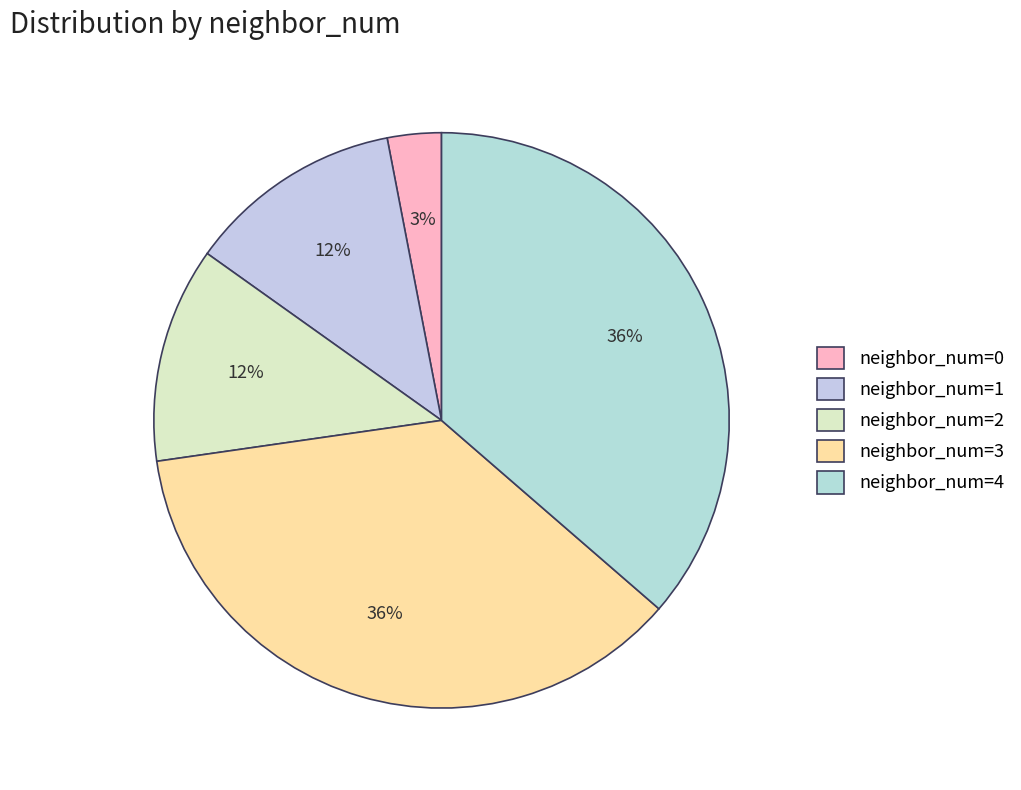

To the nearest percent, what is the difference between the largest and smallest slice percentages?

33%